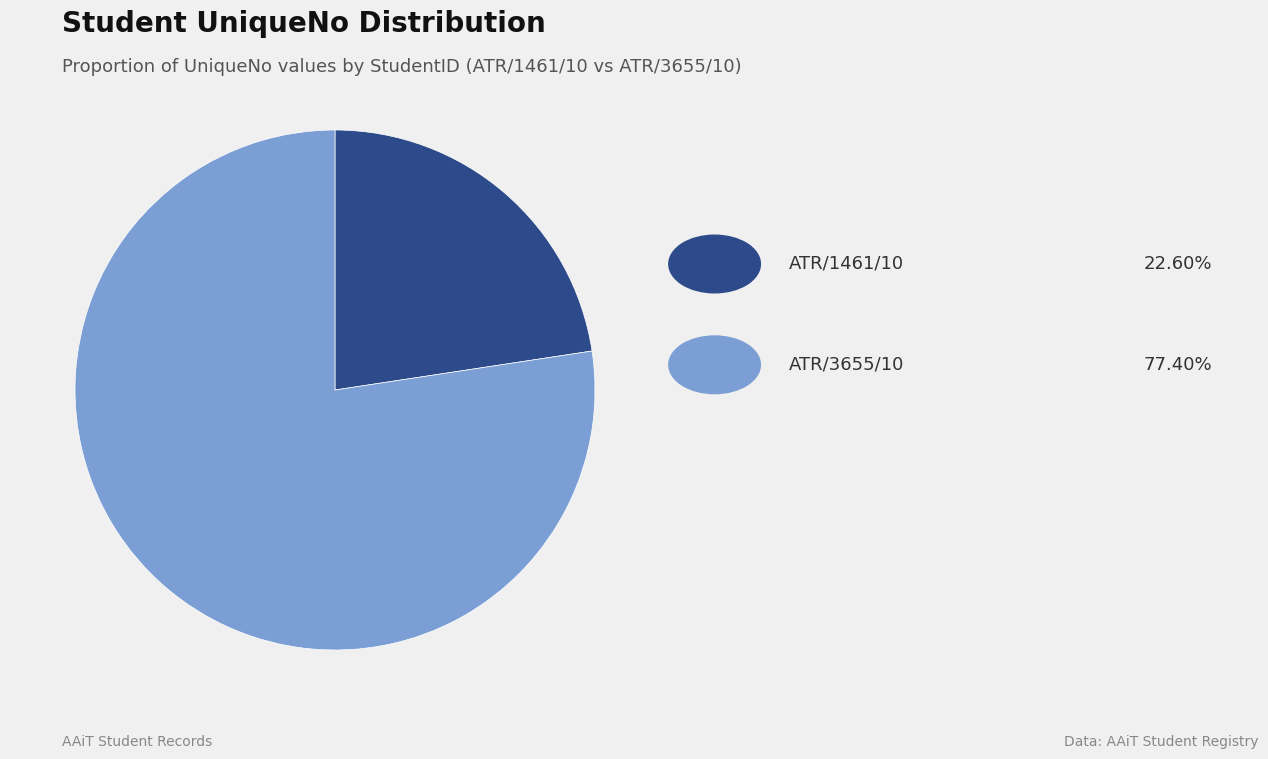

Does any single category account for the majority?

Yes